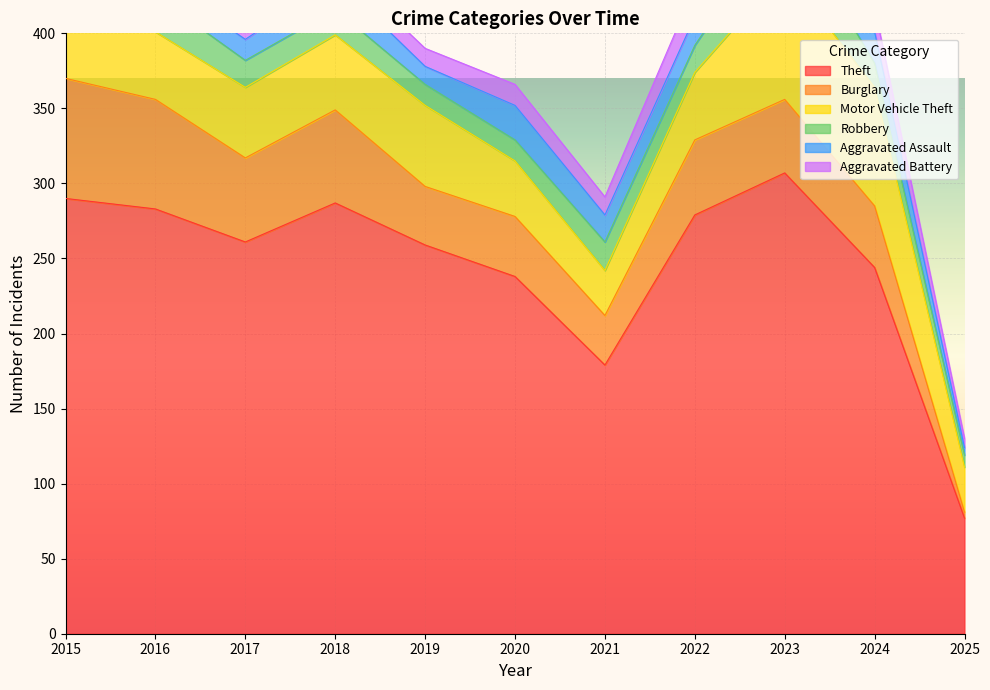

What value does the Aggravated Battery series have at 2024, to the nearest 5?

15